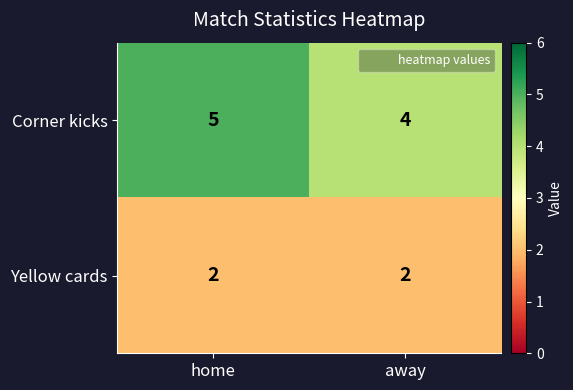

Reading left to right, extract all data points from this chart.

Corner kicks: home=5	away=4
Yellow cards: home=2	away=2